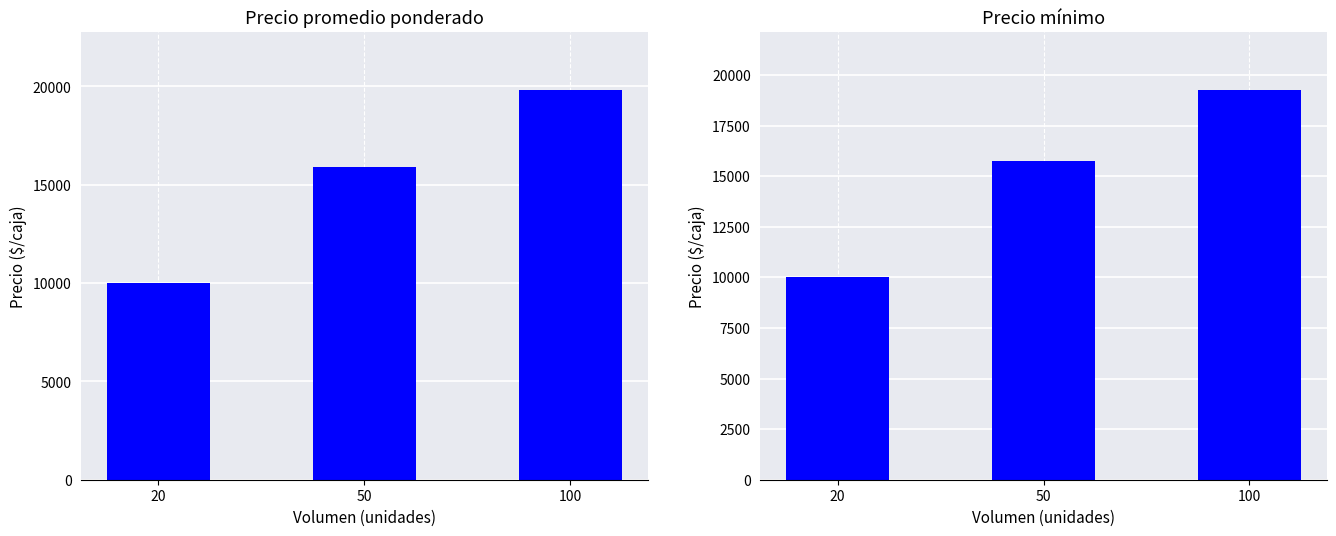

Reading left to right, extract all data points from this chart.

Precio promedio ponderado: 20=10000.0	50=15900.0	100=19812.5
Precio mínimo: 20=10000.0	50=15750.0	100=19250.0